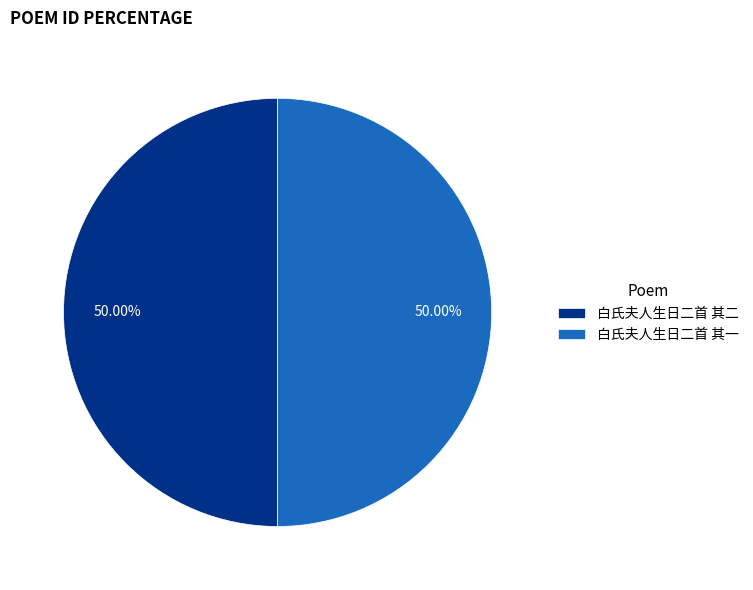

The 白氏夫人生日二首 其二 slice represents 57% of the pie. True or false?

False